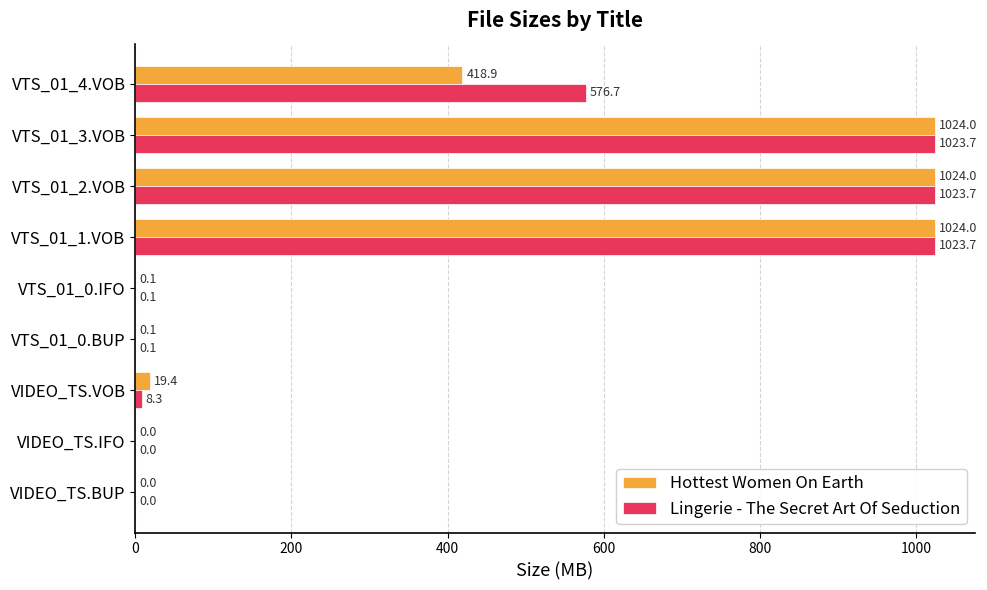

What is the sum of the Hottest Women On Earth values at VTS_01_3.VOB and VTS_01_1.VOB?

2048.0